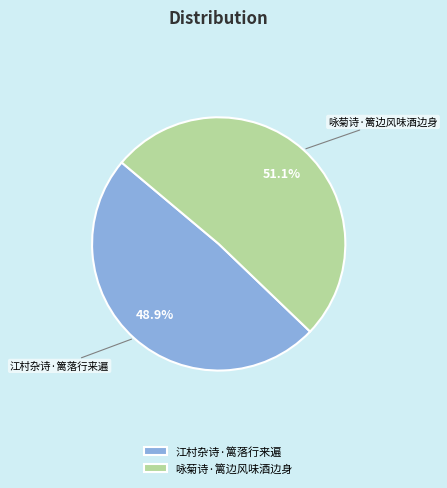

How many segments does this pie chart have?

2